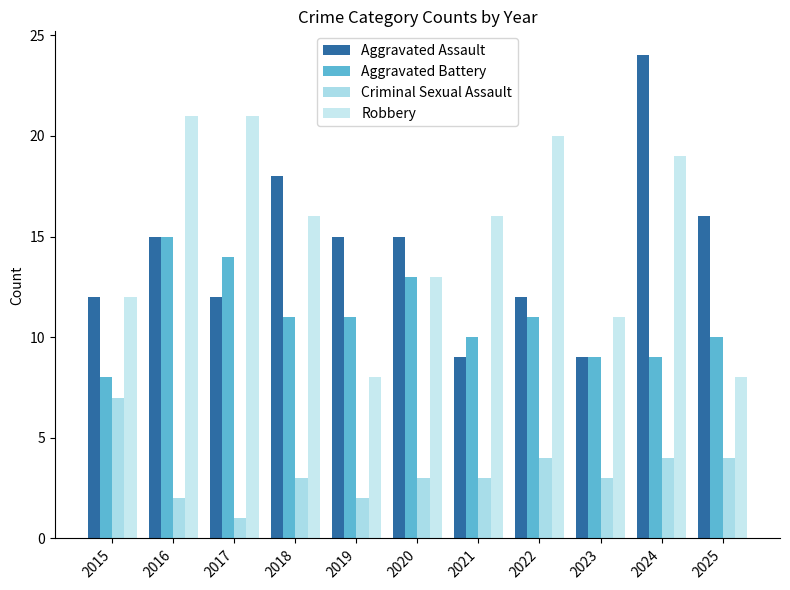

Reading left to right, transcribe all the data shown in this chart.

Aggravated Assault: 12	15	12	18	15	15	9	12	9	24	16
Aggravated Battery: 8	15	14	11	11	13	10	11	9	9	10
Criminal Sexual Assault: 7	2	1	3	2	3	3	4	3	4	4
Robbery: 12	21	21	16	8	13	16	20	11	19	8